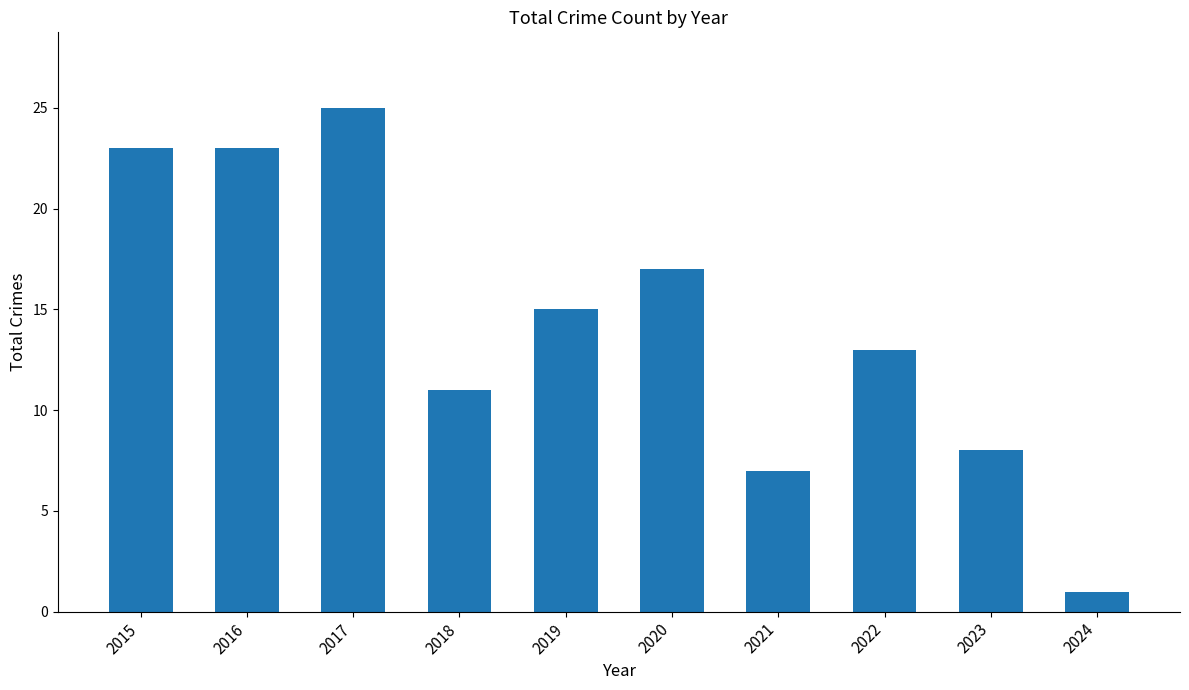

Where is the data nearest to the value 13?

2022